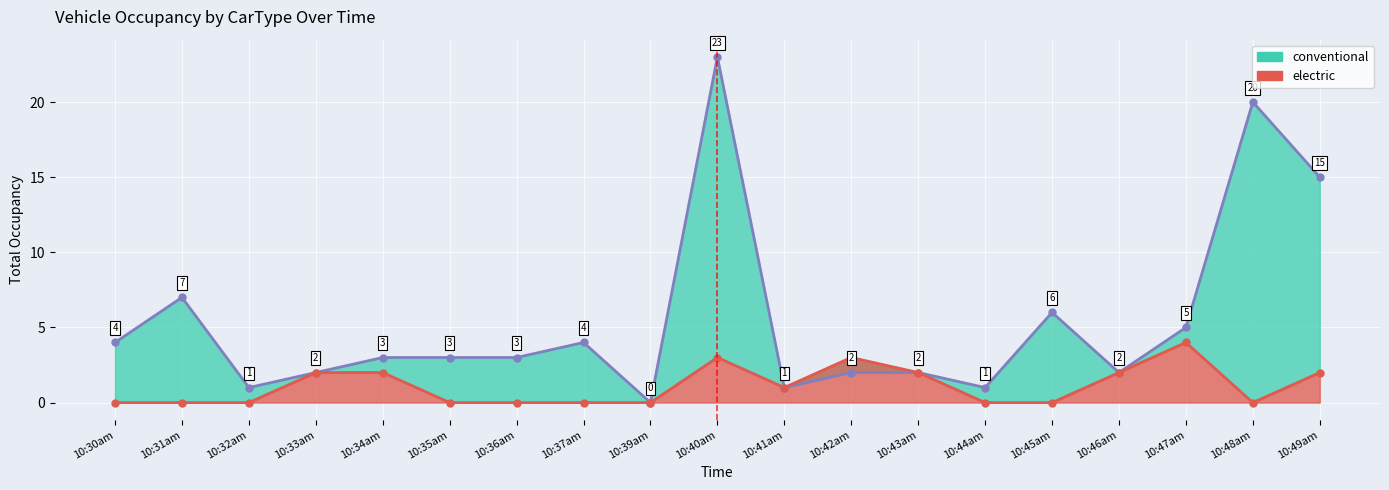

What is the label of the 9th point from the right?

10:41am